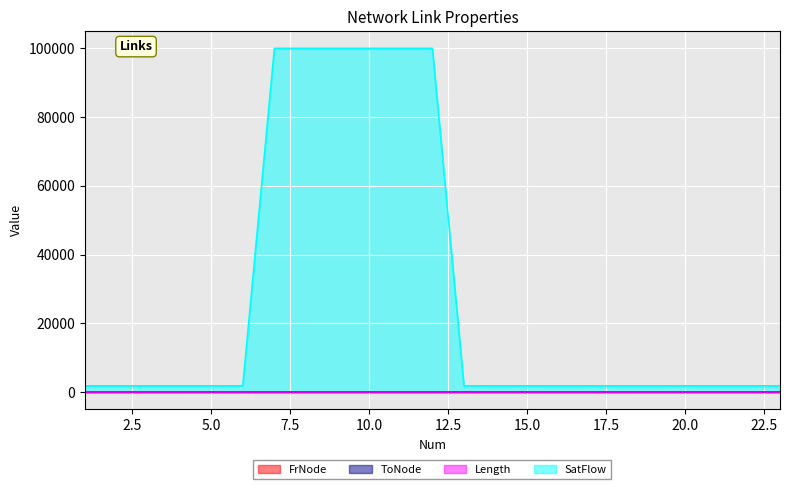

True or false: Length has more than 2 interior local peaks.

False